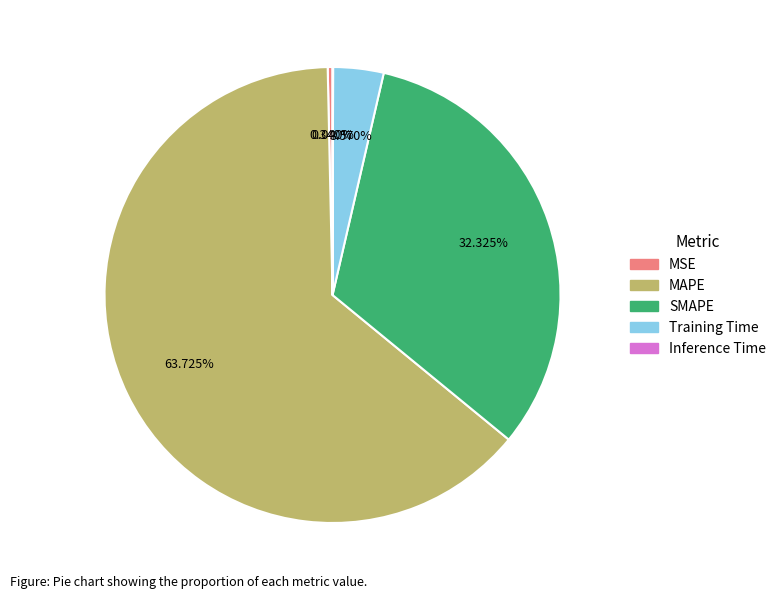

What percentage is the MAPE slice, to the nearest percent?

64%